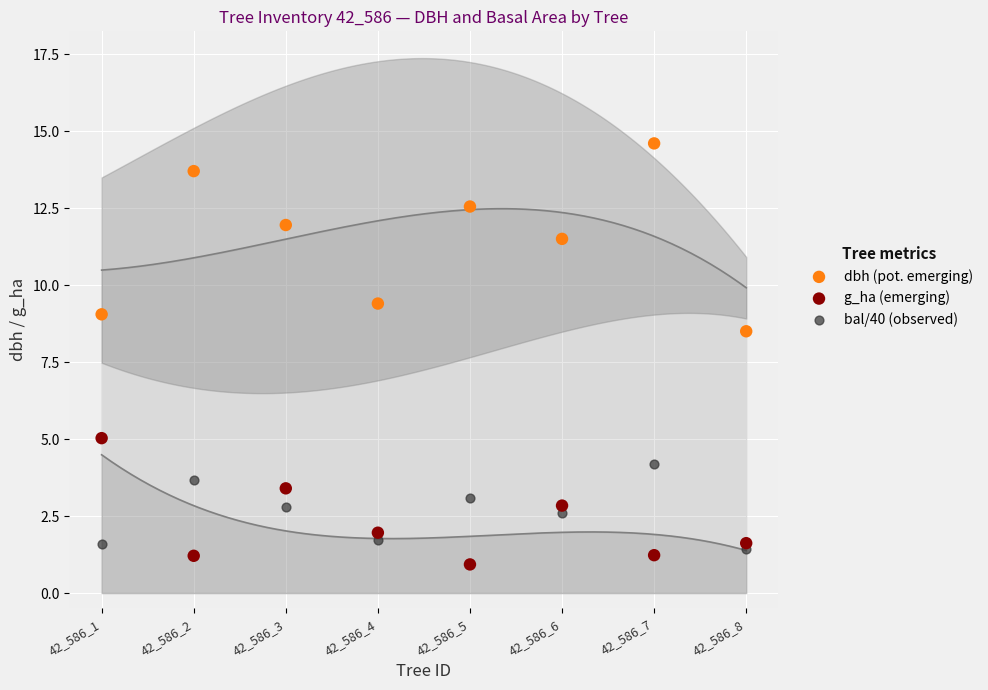

Which series contains the highest Y value?

dbh (pot. emerging)